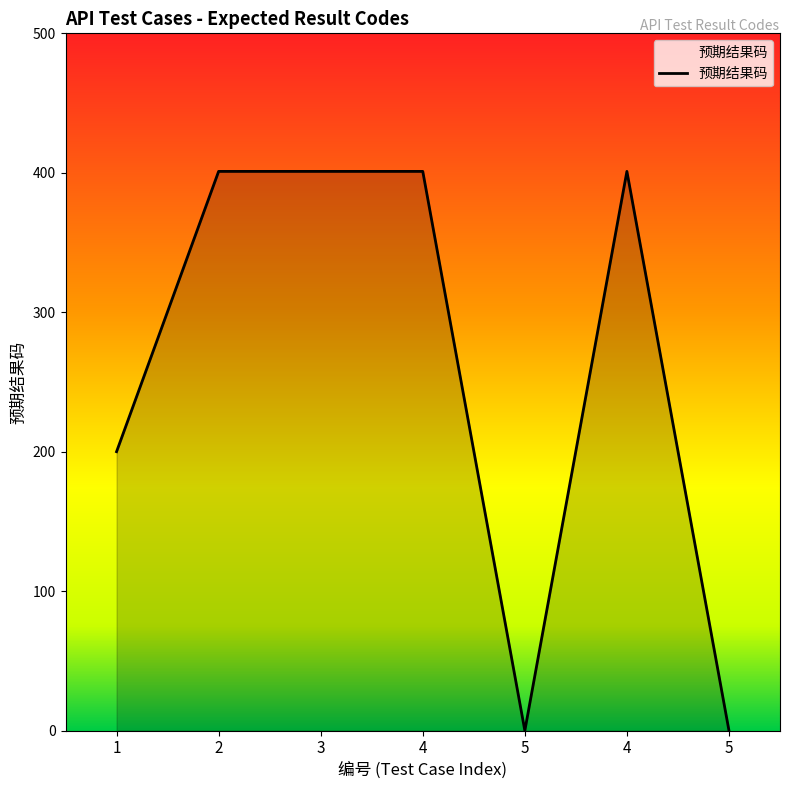

Reading left to right, transcribe all the data shown in this chart.

1=200	2=401	3=401	4=401	5=0	4=401	5=0